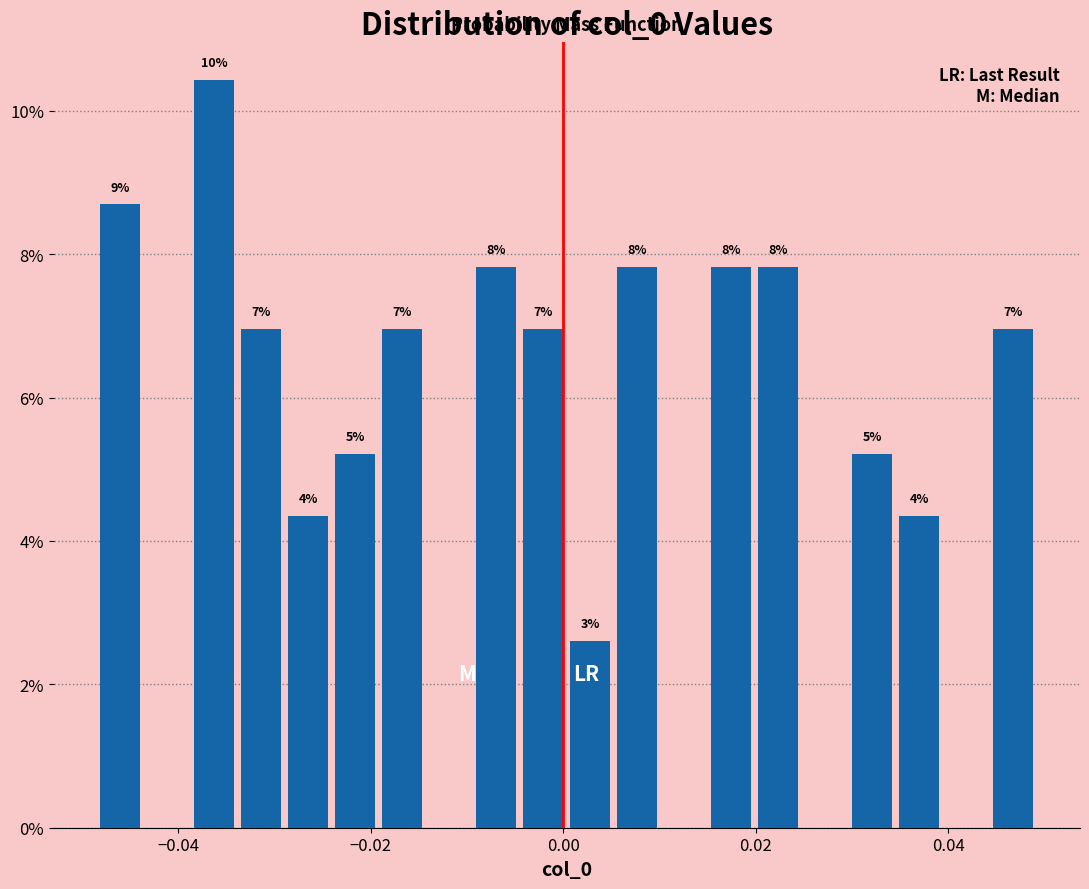

Around what value on the x-axis is the tallest bar? Give the approximate position of its centre, as read against the axis.

-0.036